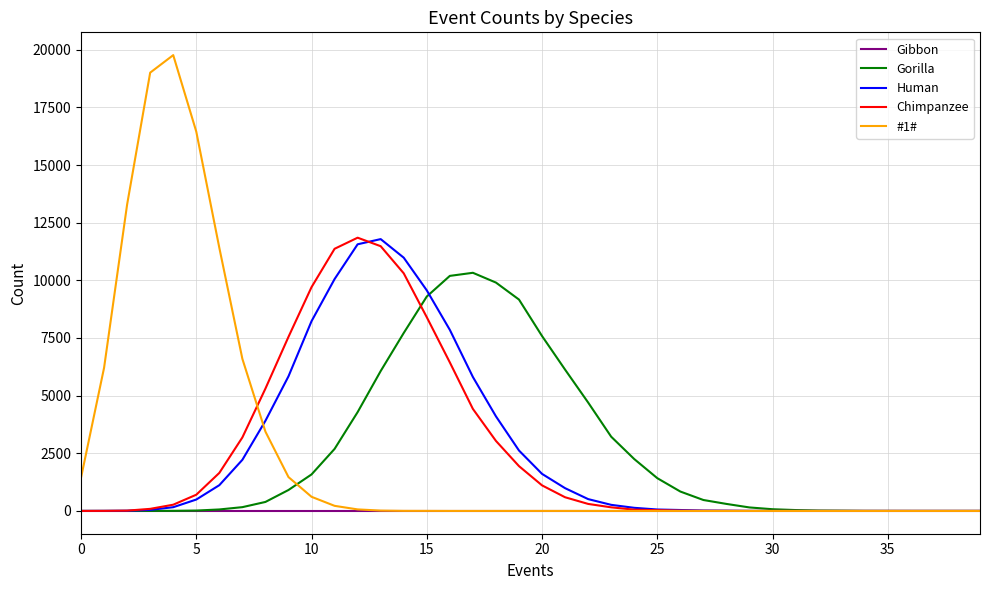

What is the maximum value shown in the chart?

19768